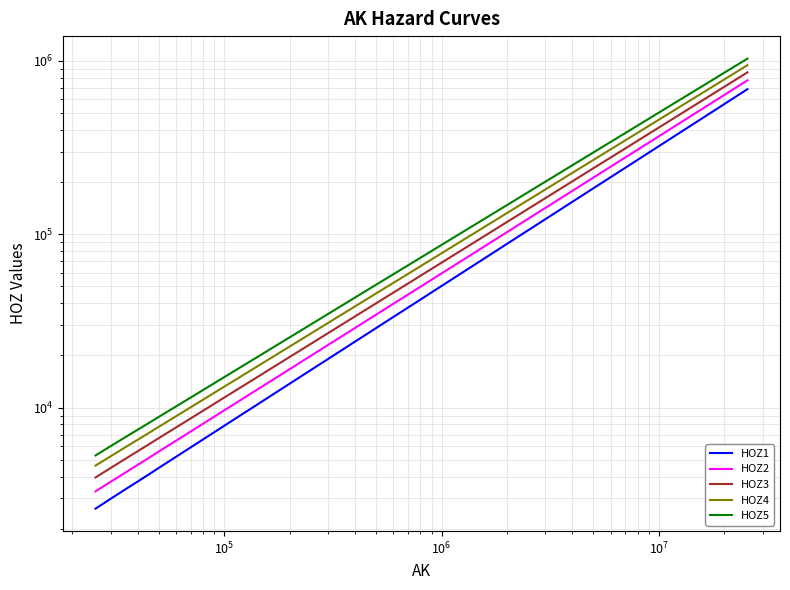

What is the maximum value for HOZ2?

773458